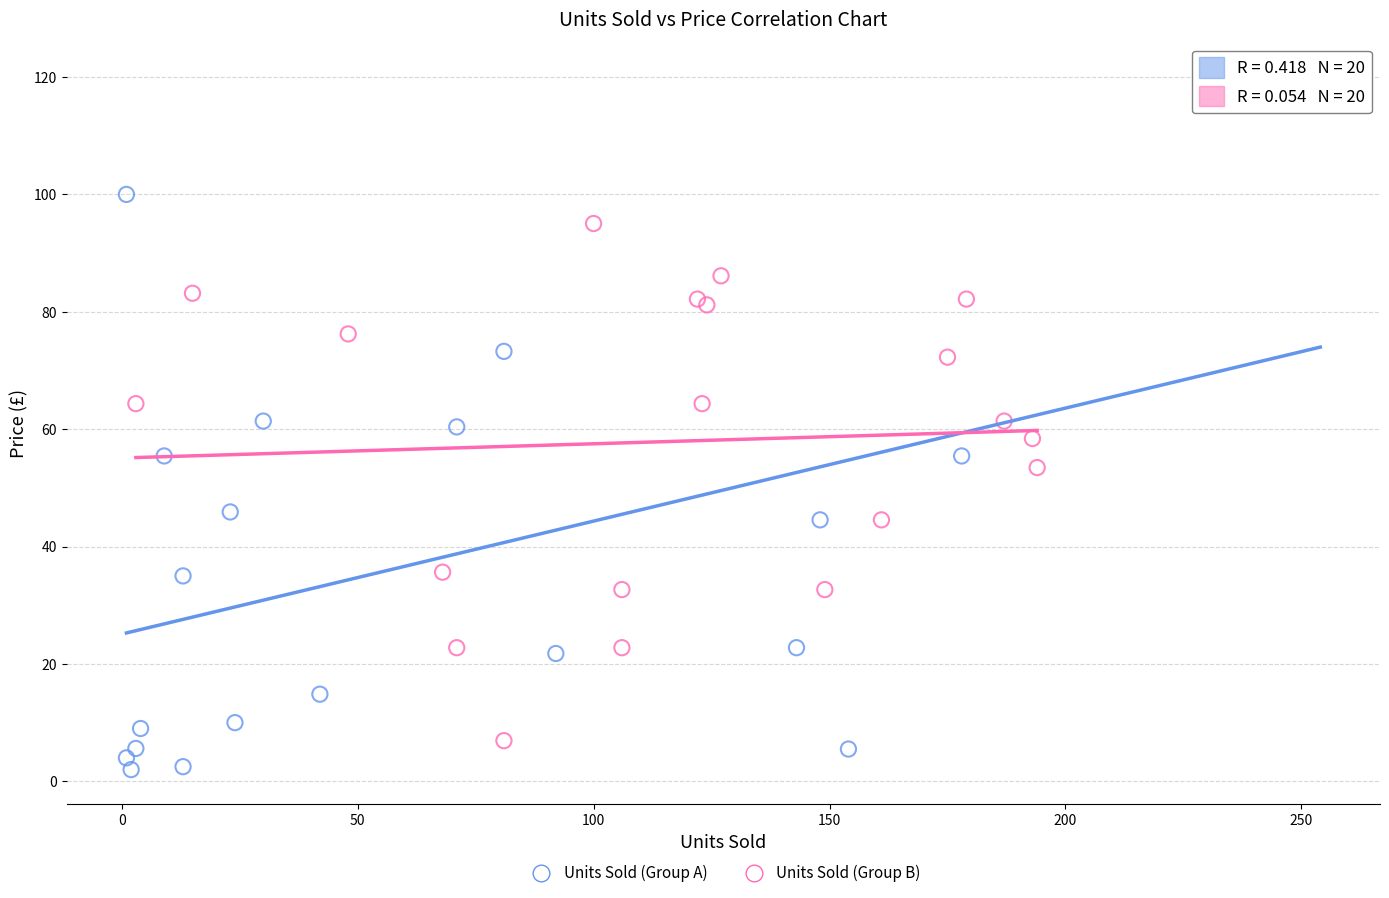

Which series has the largest Y range (max minus min)?

Units Sold (Group A)